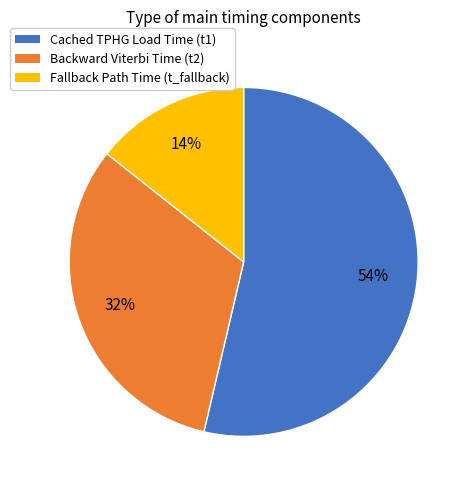

Is there any slice that represents more than half of the pie?

Yes